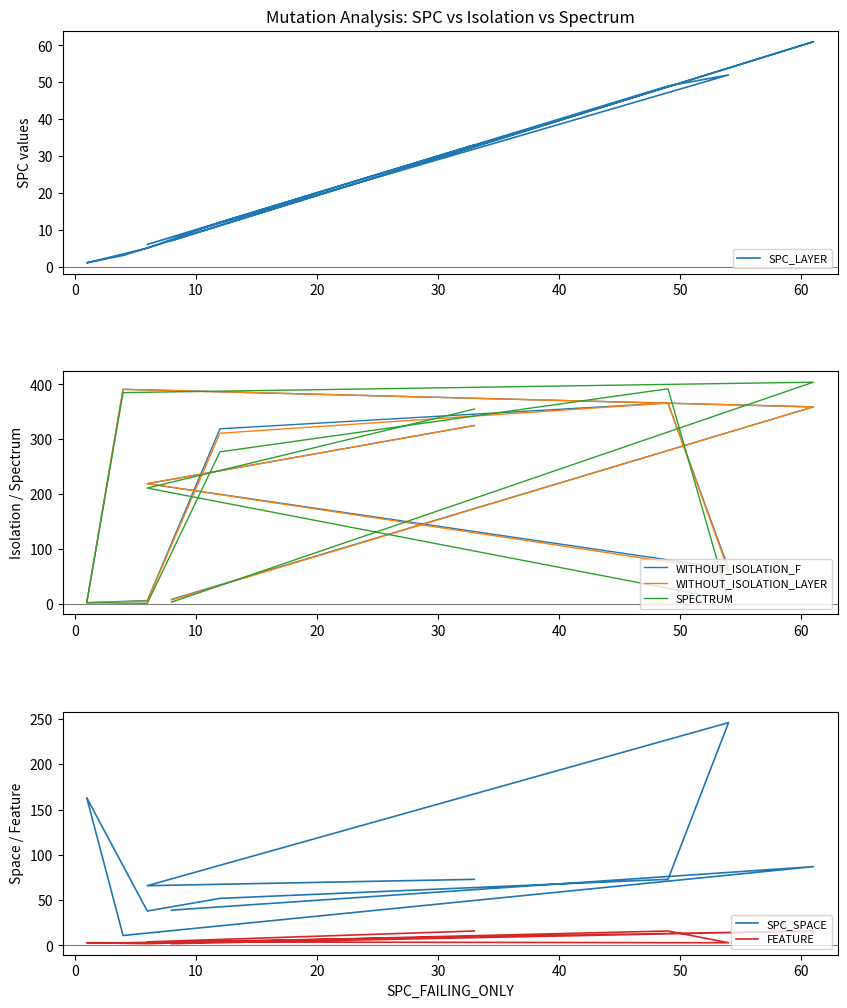

True or false: SPC_SPACE and WITHOUT_ISOLATION_LAYER intersect in this chart.

True